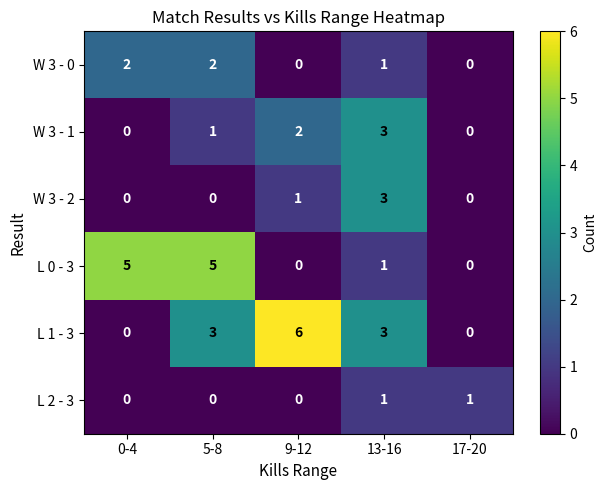

Where is W 3 - 1 nearest to the value 1?

5-8